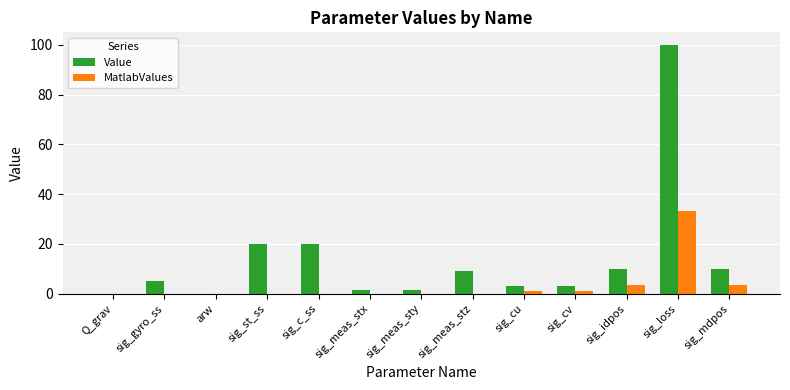

What are all the series names shown in the legend?

Value, MatlabValues